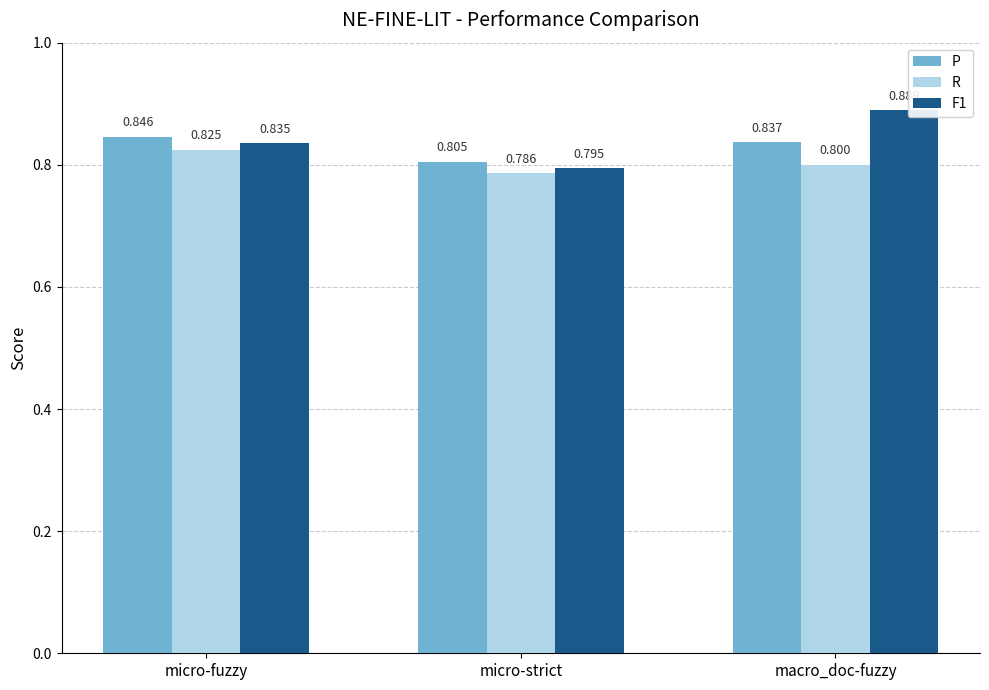

Which category has the highest value across all series?

macro_doc-fuzzy